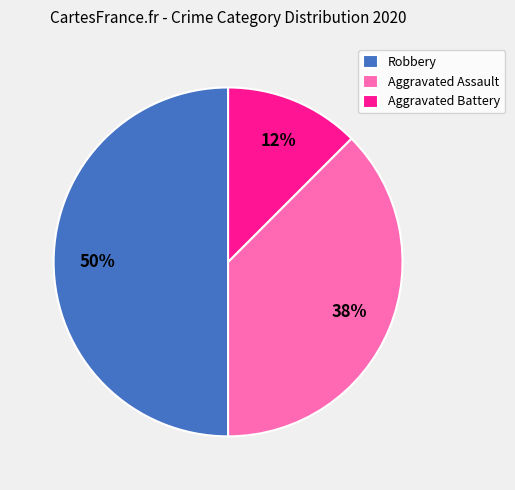

Does Aggravated Assault account for over 50% of the chart?

No